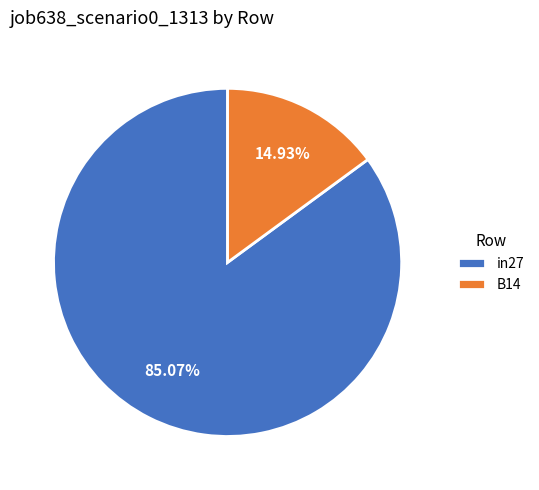

To the nearest percent, what percentage of the pie is in27?

85%